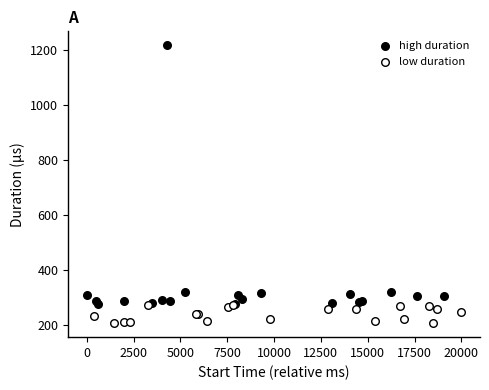

Which series contains the highest Y value?

high duration